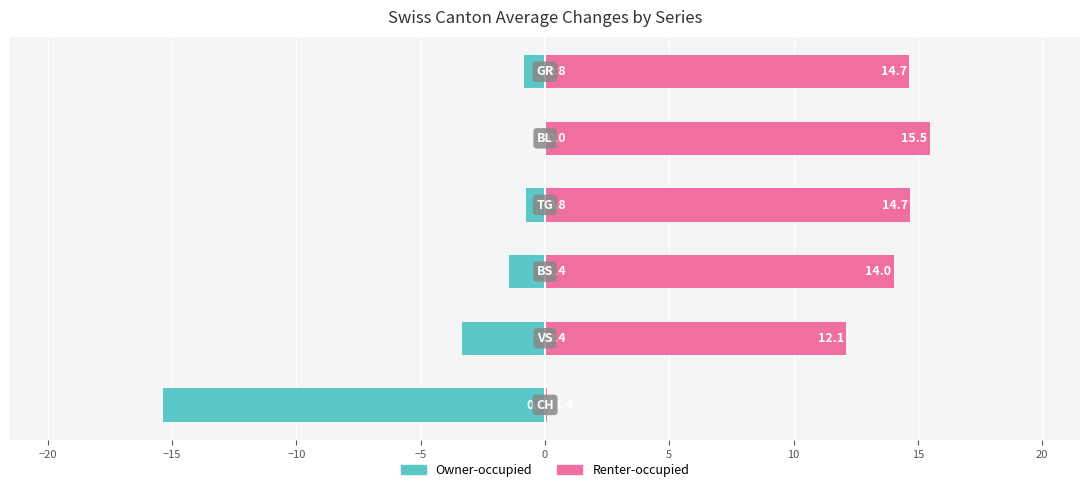

Is it true that Owner-occupied equals -0.9 at −15?

False